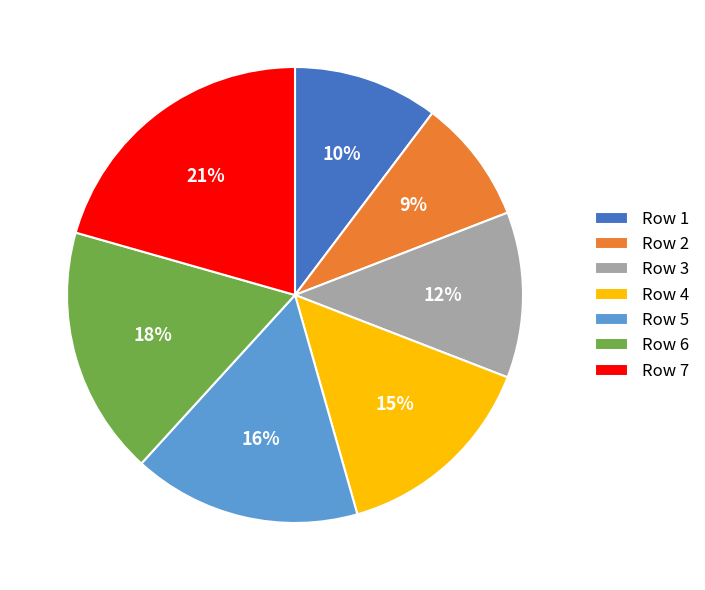

Is there a majority slice in this chart?

No